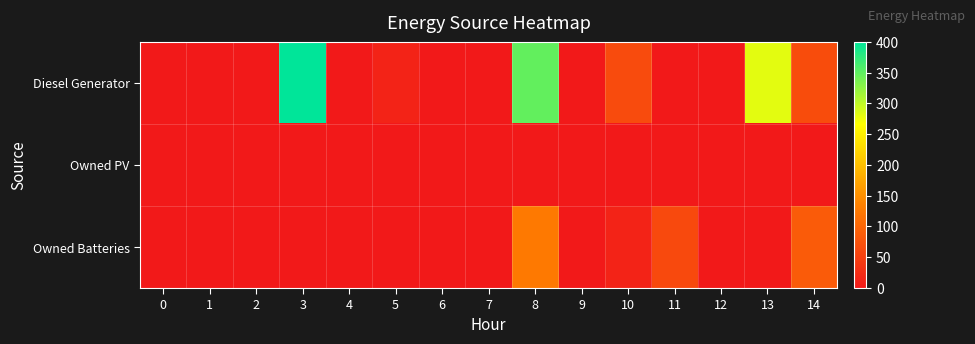

At 2, list the series in order from largest to smallest.

row_0, row_1, row_2